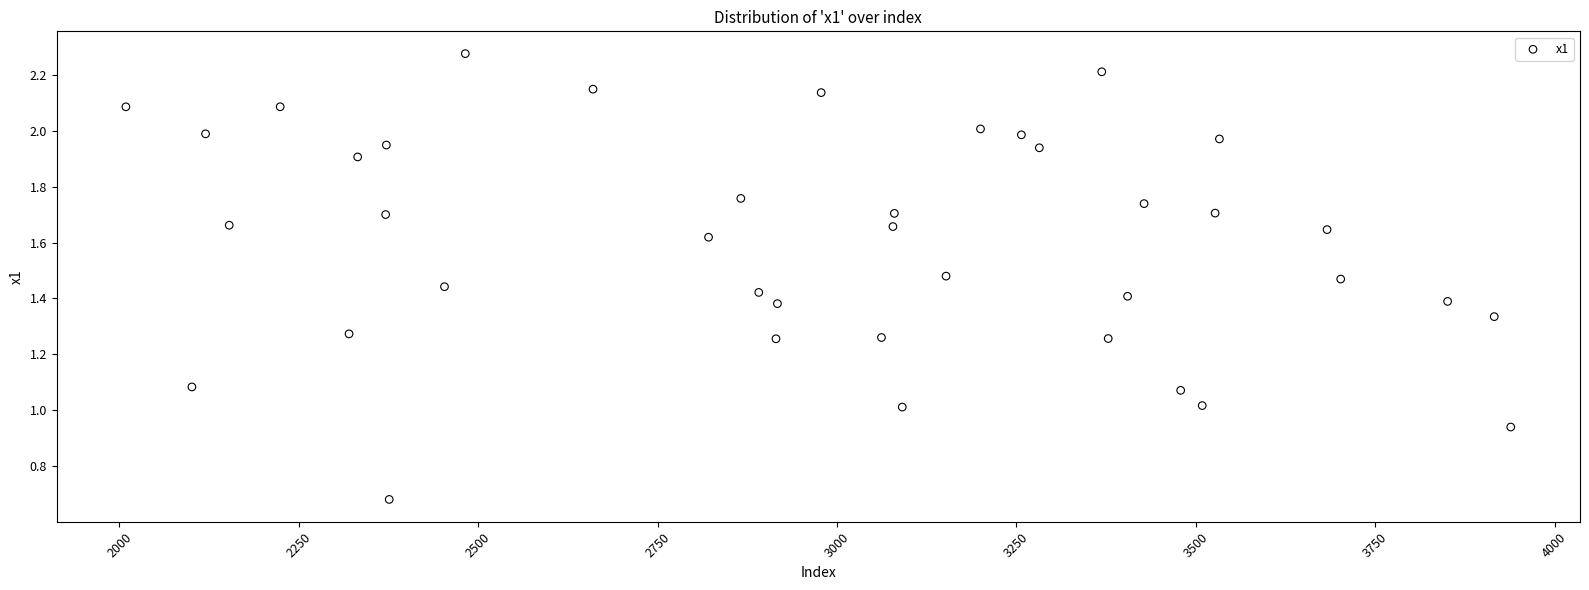

What is the range of X values (max minus min)?

1930.0